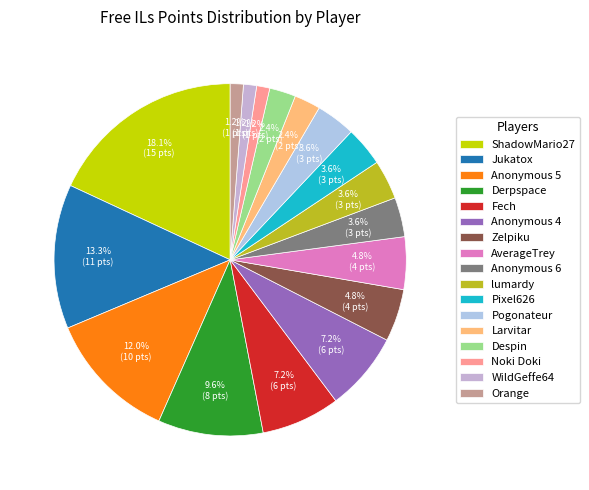

What percentage is NOT represented by Larvitar?

97.6%